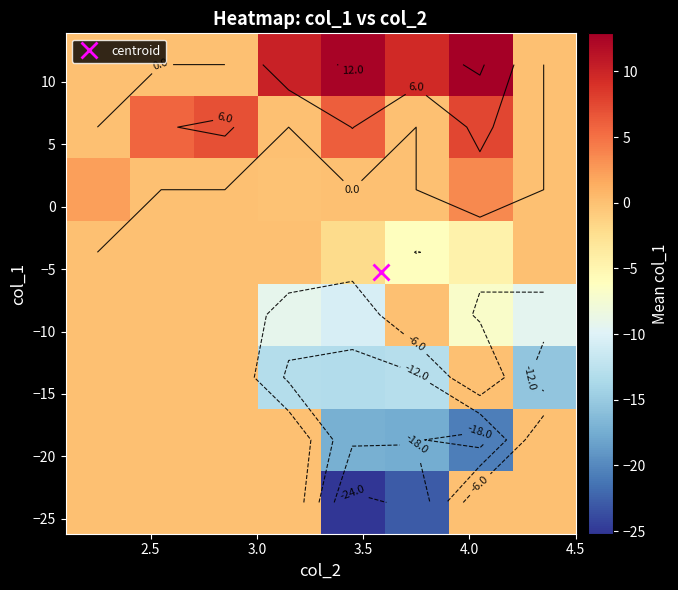

What is the maximum value shown in the chart?

12.9